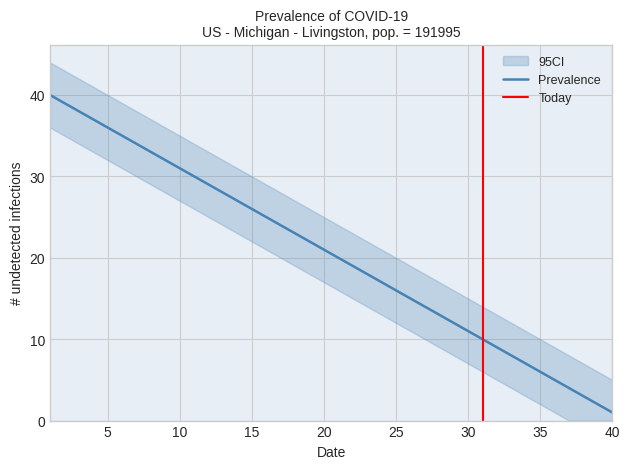

List the series in order of their peak value, highest first.

CI_upper, Prevalence, CI_lower